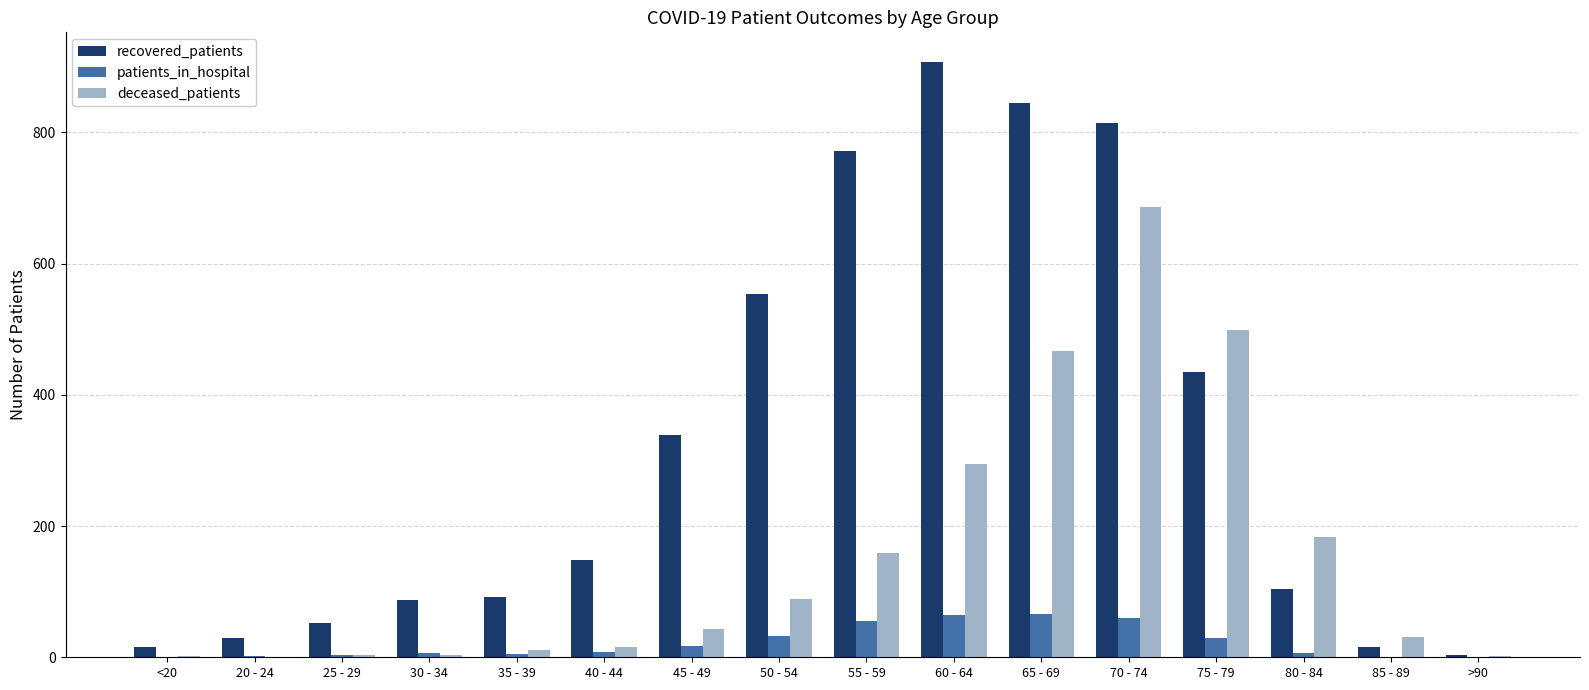

What is the sum of all recovered_patients values?

5209